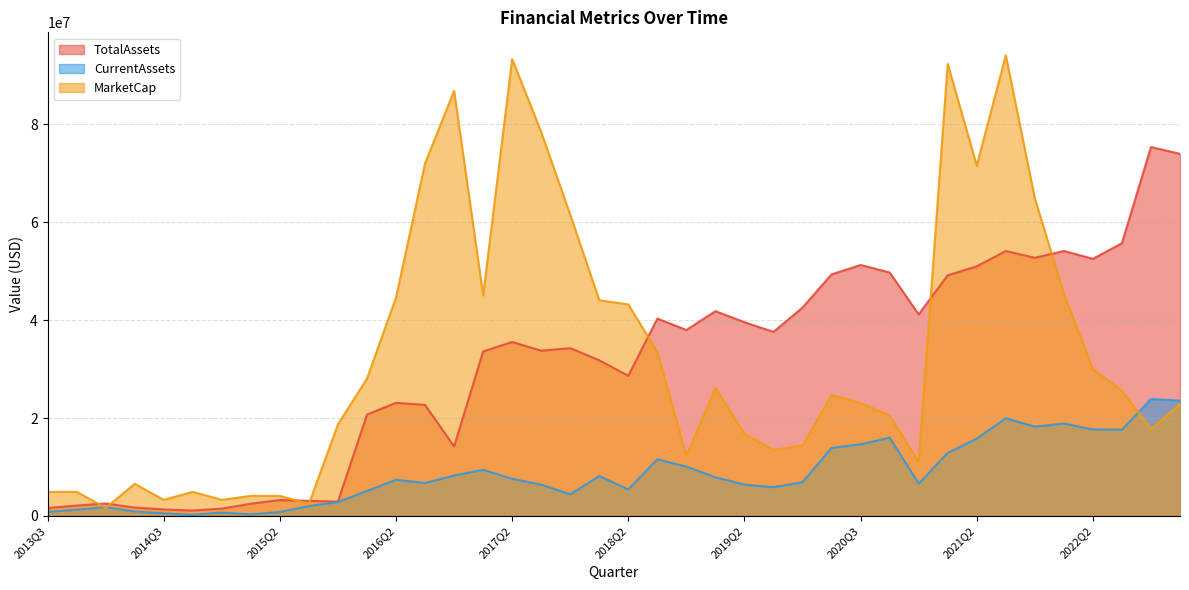

What is the greatest value displayed?

94119433.6